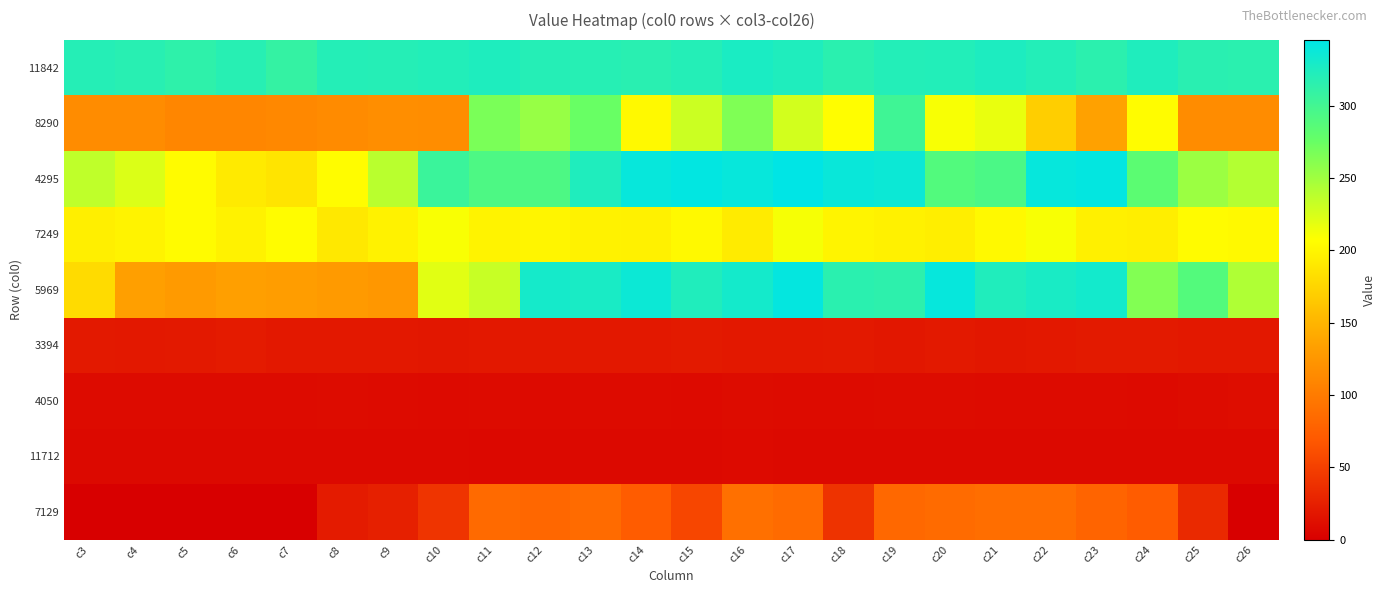

Reading right to left, list all the values displayed in this chart.

11842: c26=315.9	c25=317.2	c24=323.9	c23=315.7	c22=320.8	c21=324.9	c20=321.5	c19=320.8	c18=316.2	c17=323.8	c16=327.1	c15=320.4	c14=316.6	c13=318.7	c12=319.5	c11=324.5	c10=321.5	c9=319.3	c8=320.1	c7=309.5	c6=318.3	c5=313.3	c4=317.3	c3=319.7
8290: c26=115.1	c25=116.0	c24=205.3	c23=134.8	c22=169.9	c21=216.7	c20=210.4	c19=301.9	c18=206.3	c17=227.2	c16=265.1	c15=230.4	c14=202.5	c13=275.1	c12=253.8	c11=266.9	c10=116.5	c9=117.0	c8=114.5	c7=111.5	c6=109.6	c5=110.1	c4=114.8	c3=115.5
4295: c26=241.4	c25=252.1	c24=283.1	c23=342.7	c22=340.7	c21=294.1	c20=288.9	c19=336.7	c18=338.4	c17=345.5	c16=339.9	c15=343.3	c14=339.7	c13=323.9	c12=292.4	c11=292.7	c10=305.4	c9=238.8	c8=205.6	c7=186.3	c6=191.3	c5=205.1	c4=223.0	c3=236.0
7249: c26=202.8	c25=205.1	c24=194.5	c23=196.2	c22=210.1	c21=202.5	c20=194.5	c19=196.8	c18=199.4	c17=211.0	c16=192.3	c15=203.0	c14=196.7	c13=197.5	c12=200.0	c11=199.0	c10=209.8	c9=197.2	c8=189.9	c7=205.5	c6=197.5	c5=205.0	c4=197.8	c3=195.2
5969: c26=243.5	c25=288.6	c24=263.3	c23=331.5	c22=327.7	c21=322.9	c20=340.7	c19=314.4	c18=316.1	c17=341.9	c16=331.2	c15=323.1	c14=336.1	c13=327.5	c12=330.3	c11=232.2	c10=220.4	c9=126.0	c8=128.7	c7=130.7	c6=132.5	c5=128.3	c4=132.7	c3=179.8
3394: c26=19.2	c25=19.0	c24=20.4	c23=20.8	c22=19.2	c21=18.6	c20=19.7	c19=18.6	c18=20.0	c17=19.2	c16=19.3	c15=20.4	c14=19.0	c13=19.1	c12=18.9	c11=19.2	c10=18.4	c9=19.4	c8=19.3	c7=19.1	c6=21.8	c5=19.8	c4=19.2	c3=19.9
4050: c26=10.1	c25=9.7	c24=8.8	c23=9.2	c22=8.8	c21=8.9	c20=9.7	c19=9.9	c18=9.2	c17=8.9	c16=9.8	c15=8.5	c14=9.1	c13=9.1	c12=8.7	c11=8.8	c10=8.5	c9=9.0	c8=9.5	c7=9.3	c6=9.2	c5=8.9	c4=8.9	c3=8.8
11712: c26=7.9	c25=8.0	c24=7.5	c23=7.9	c22=8.0	c21=8.0	c20=7.7	c19=7.7	c18=7.8	c17=8.0	c16=8.3	c15=7.9	c14=7.7	c13=7.6	c12=7.8	c11=7.4	c10=8.0	c9=7.7	c8=7.5	c7=7.7	c6=8.0	c5=7.8	c4=7.6	c3=7.8
7129: c26=0.0	c25=32.1	c24=72.5	c23=79.5	c22=88.6	c21=88.6	c20=86.3	c19=83.3	c18=40.2	c17=86.4	c16=90.4	c15=55.3	c14=71.5	c13=85.9	c12=81.8	c11=85.0	c10=41.0	c9=25.6	c8=21.3	c7=0.0	c6=0.0	c5=0.0	c4=0.0	c3=0.0